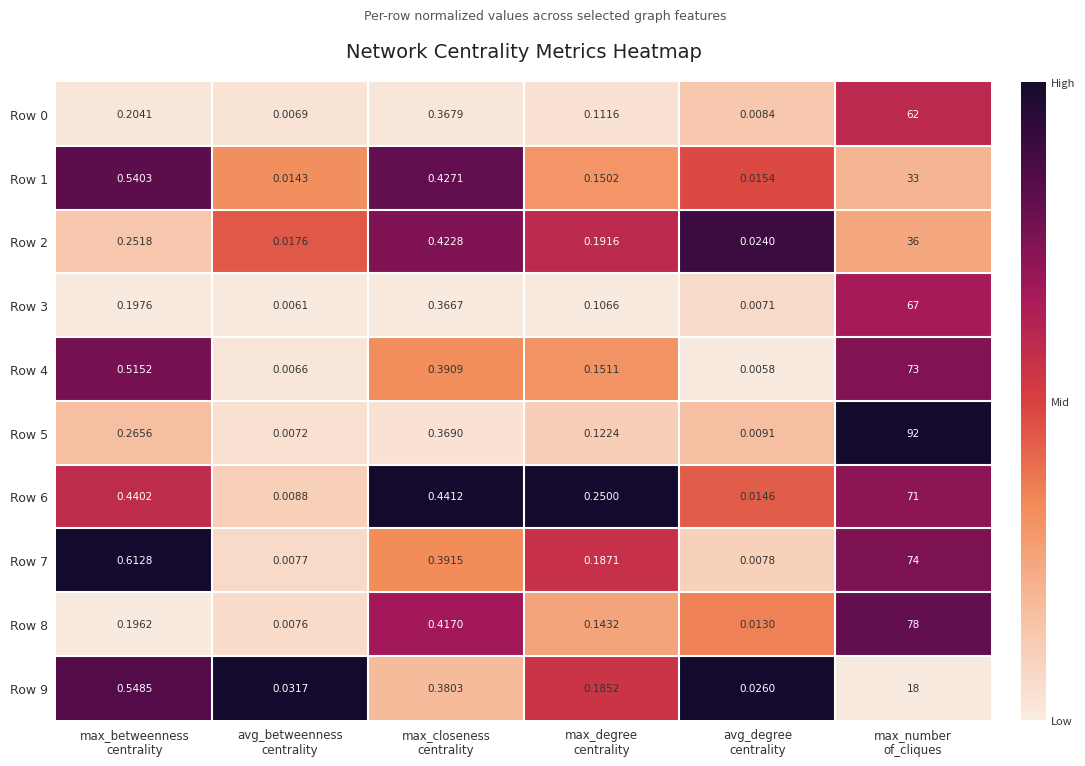

At which category is the sum across all series the highest?

max_number
of_cliques